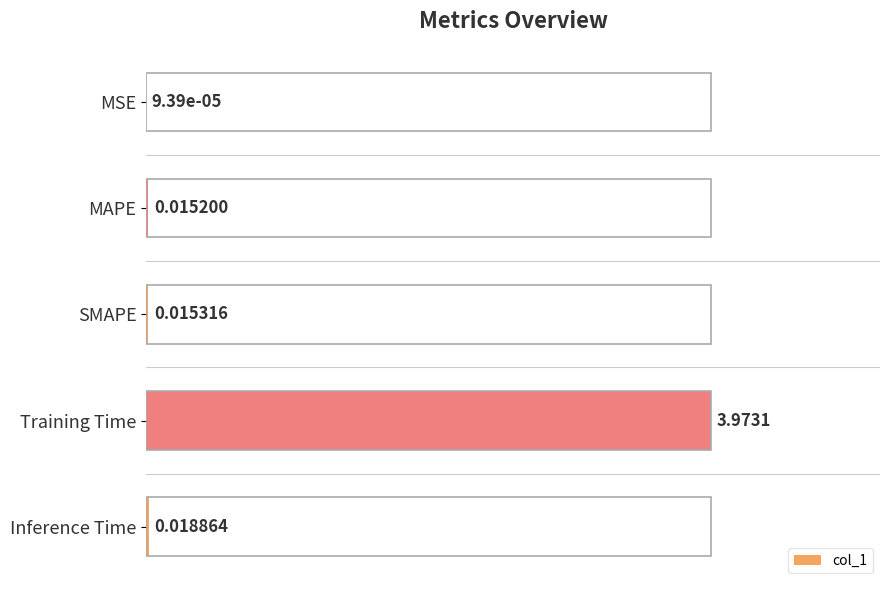

What is the sum of all values?

1.0